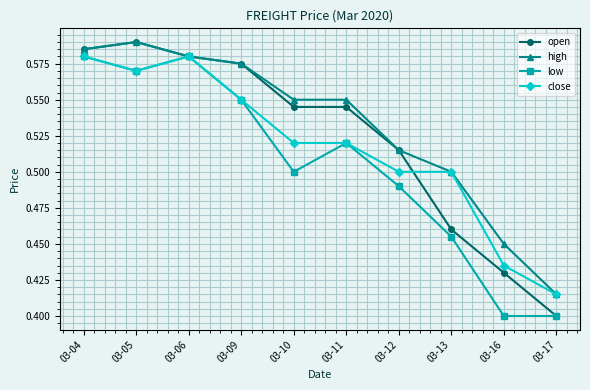

Is the value of high at 03-17 greater than the value of open at 03-16?

No